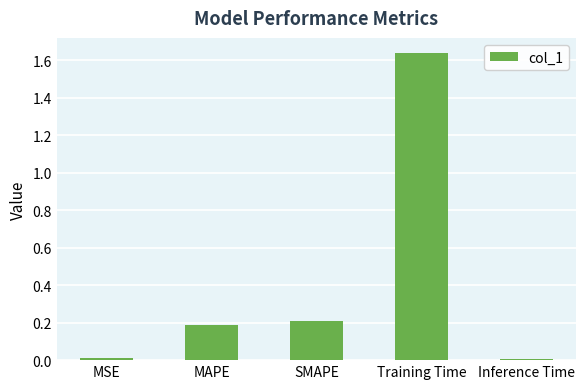

Does the chart contain stacked bars?

No